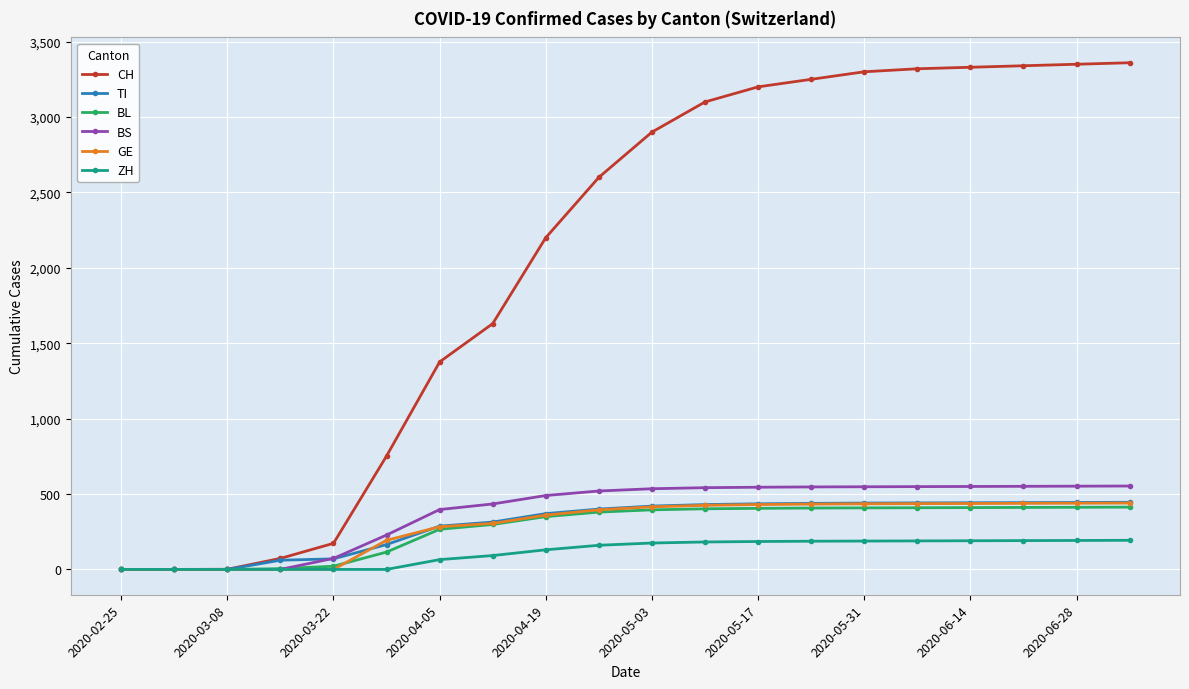

Count the number of data series in this chart.

6